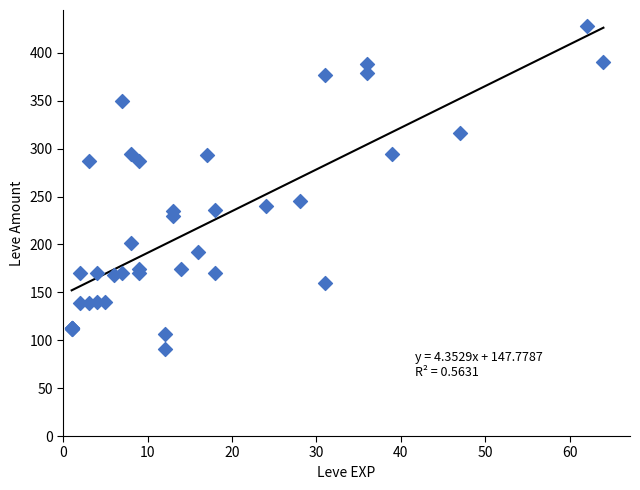

What Y value in the scatter plot is closest to 259?

245